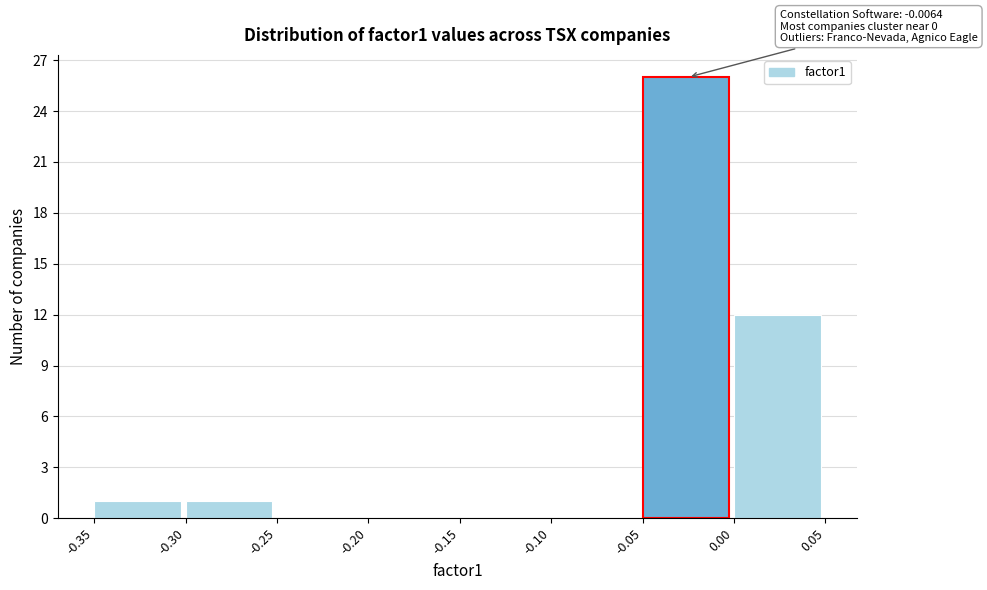

Which range on the x-axis has the tallest bar?

-0.05 to 0.00